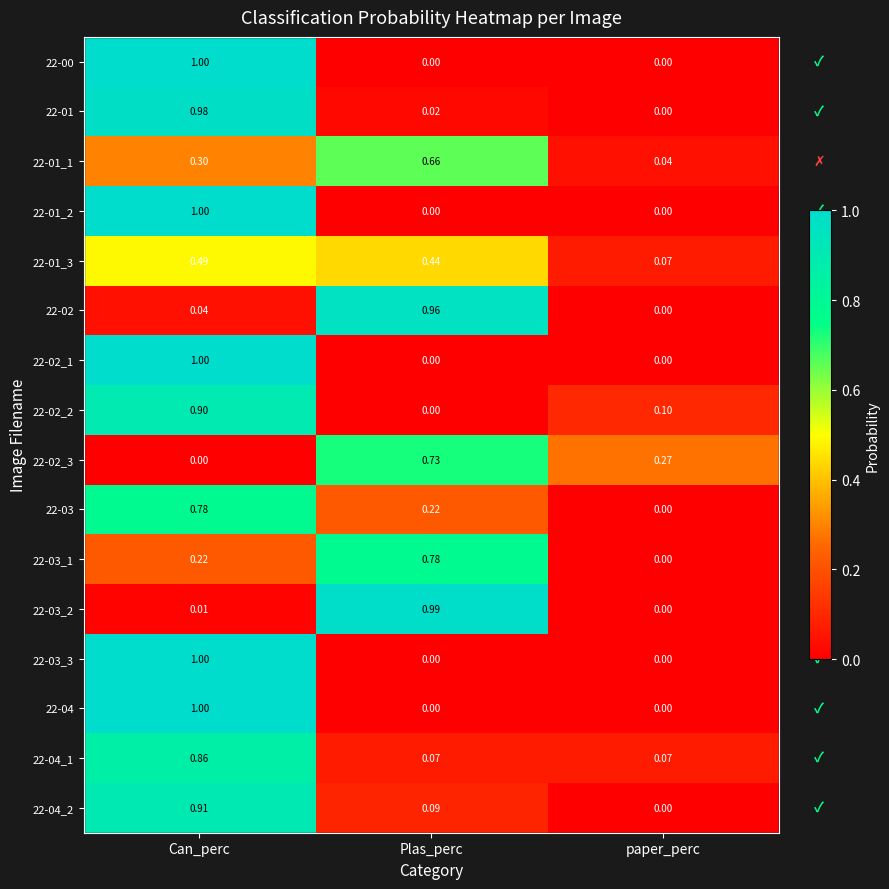

Which category has the highest value across all series?

Can_perc